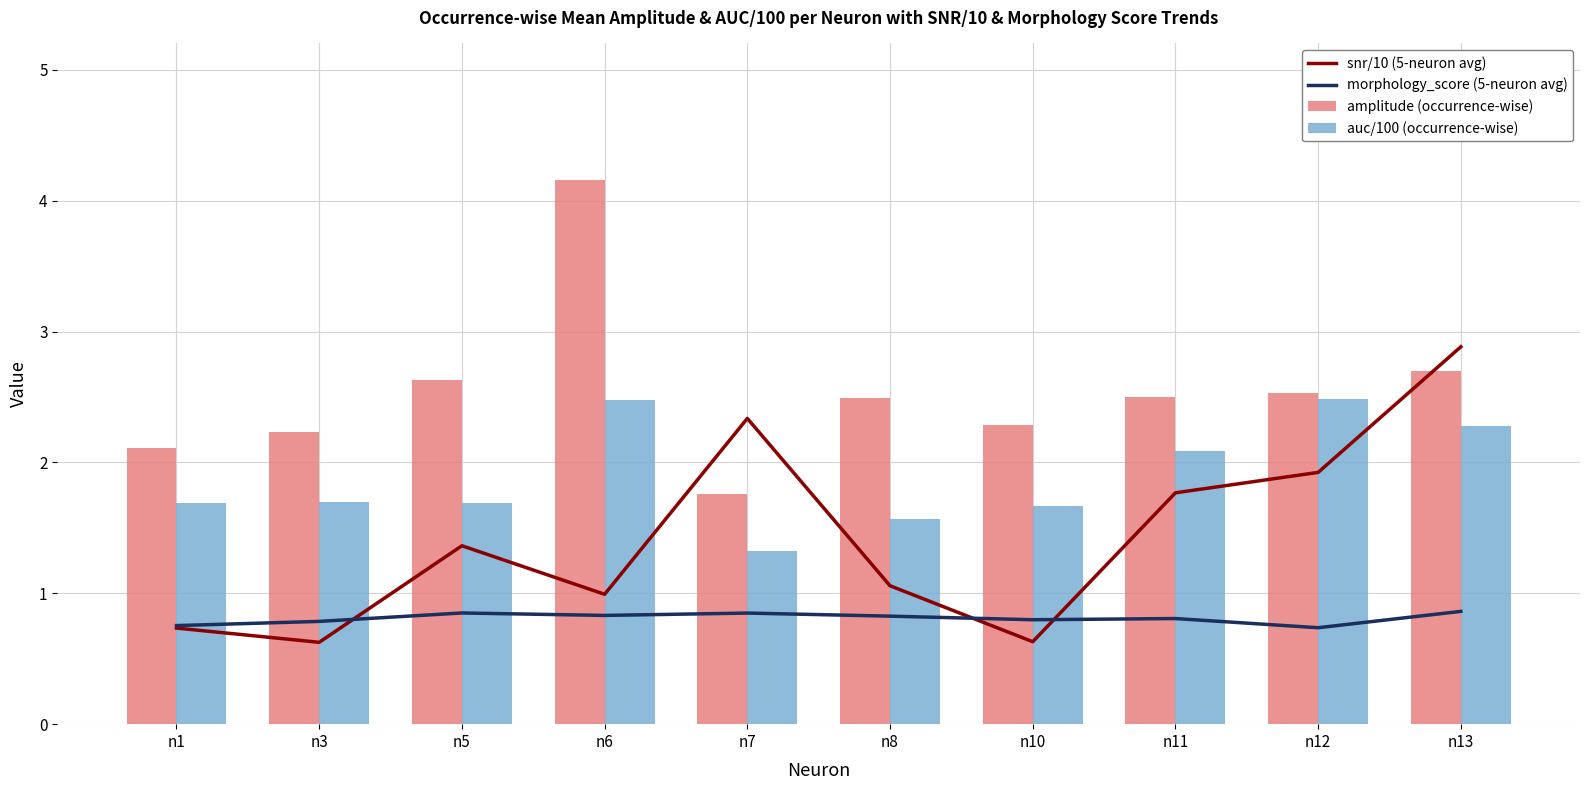

What is the sum of all snr/10 (5-neuron avg) values?

14.3